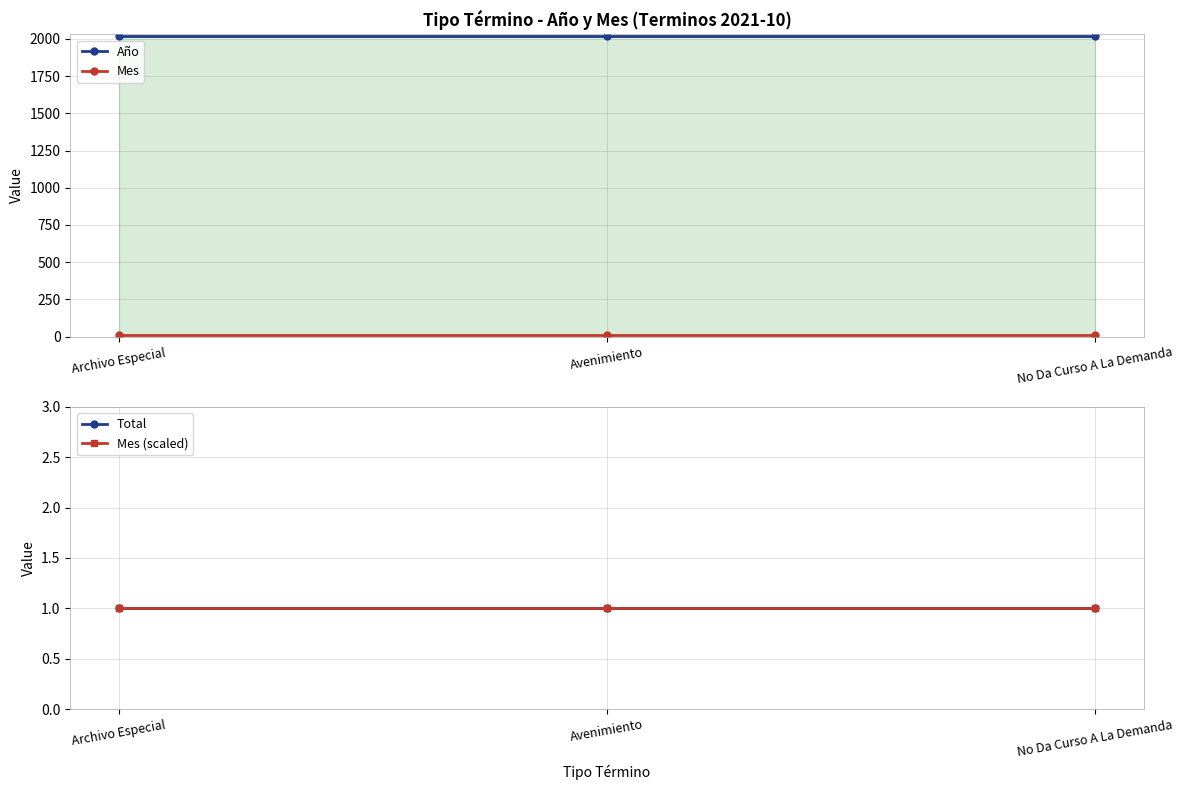

How many lines are shown in the chart?

4